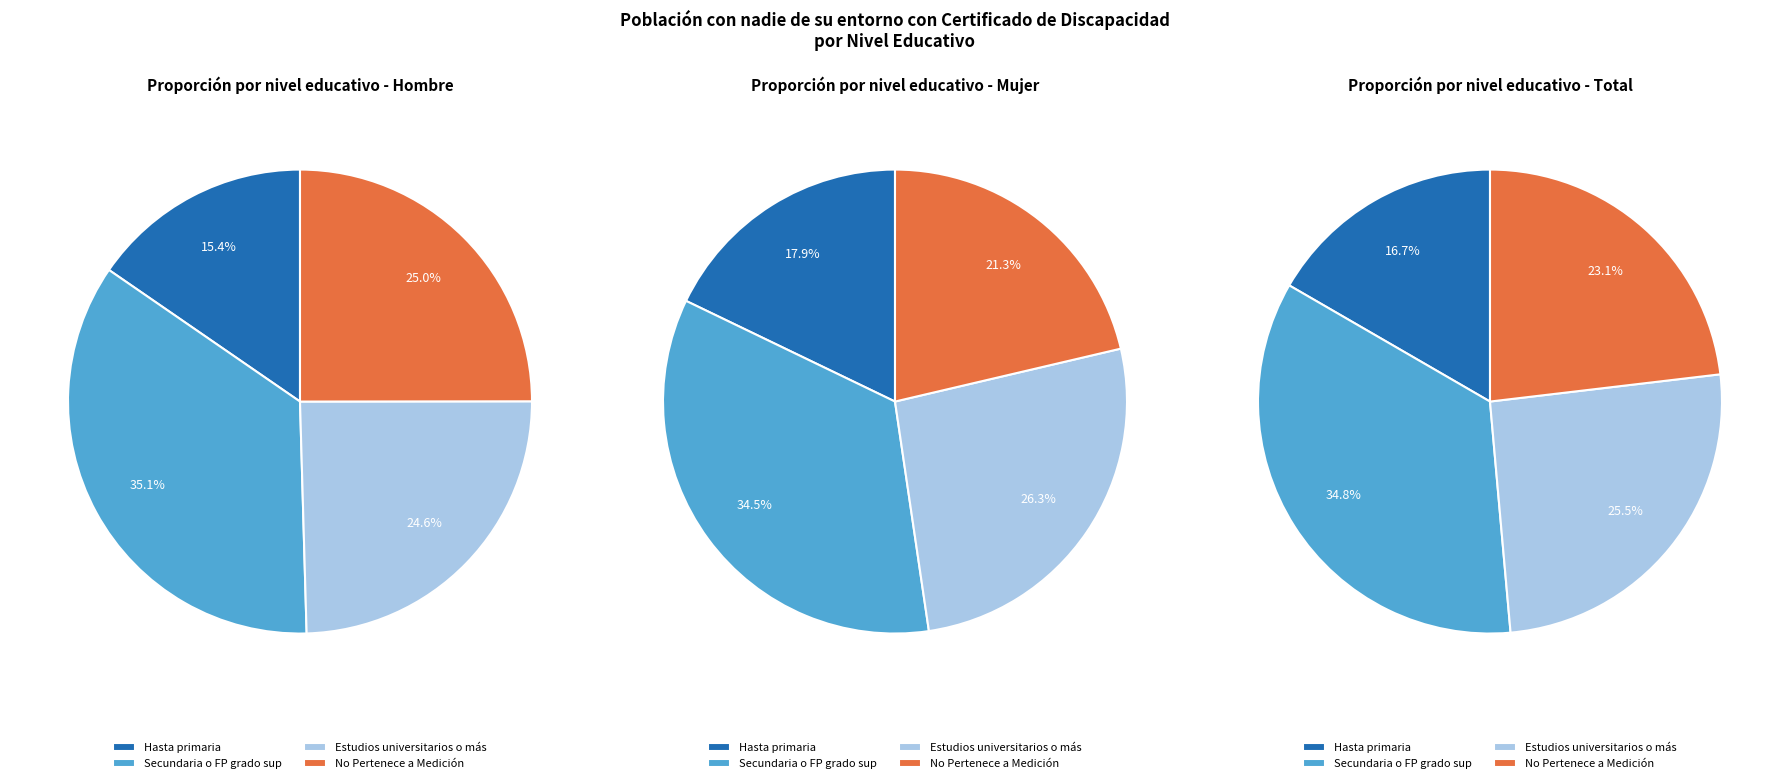

Approximately how many times larger is the value at No Pertenece a Medición compared to Estudios universitarios o más?

1.0